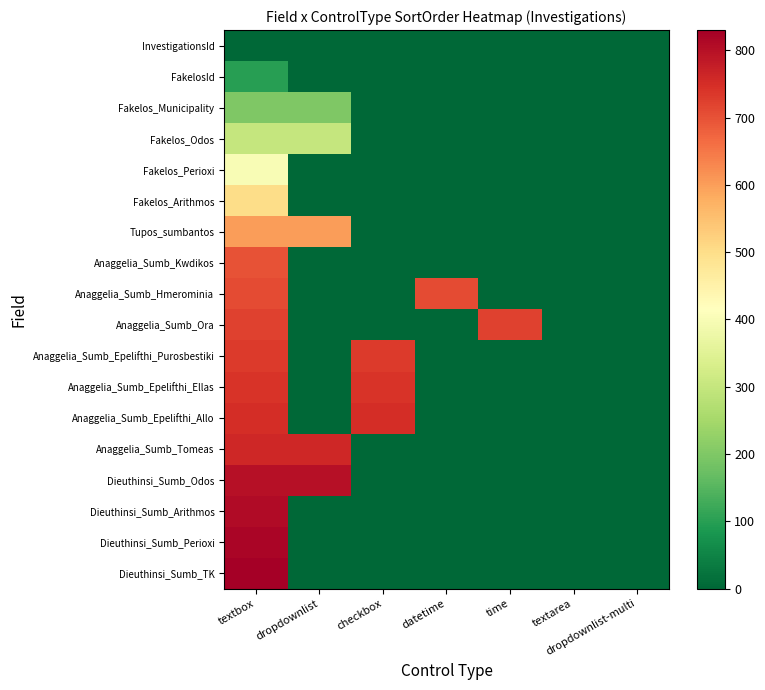

Which series changed the most between textbox and dropdownlist-multi?

Dieuthinsi_Sumb_TK